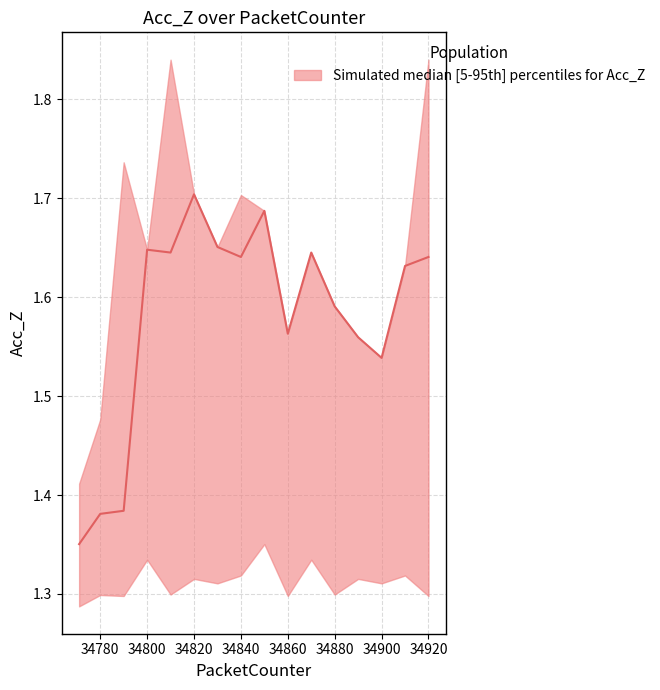

What is the difference between the maximum and minimum values in the Acc_Z_upper series?

0.4